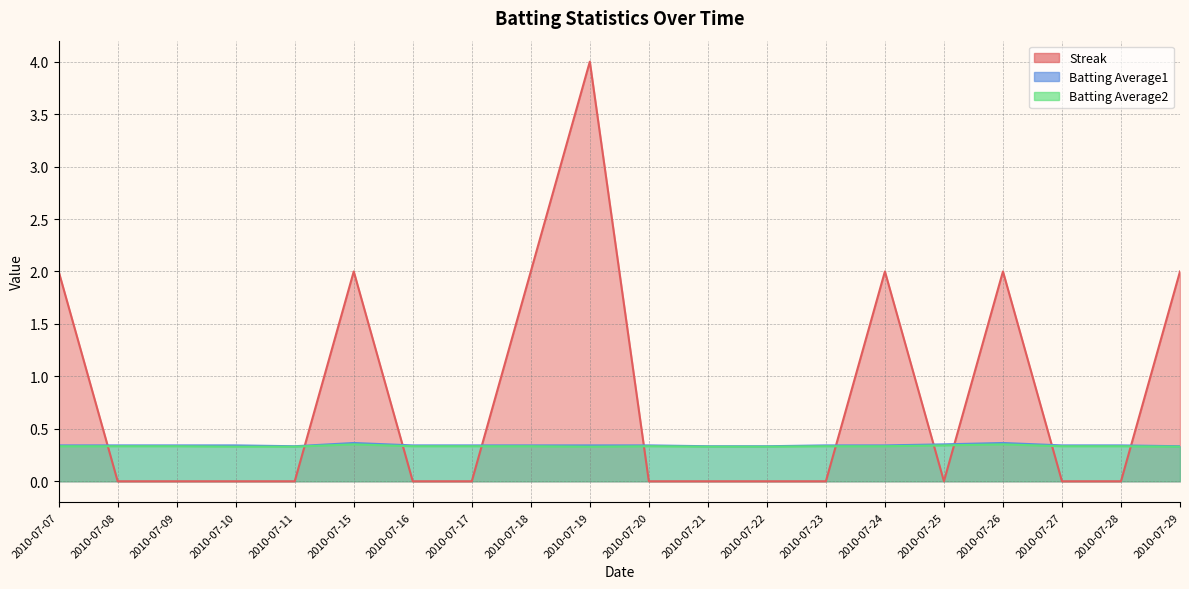

Count the number of data series in this chart.

3